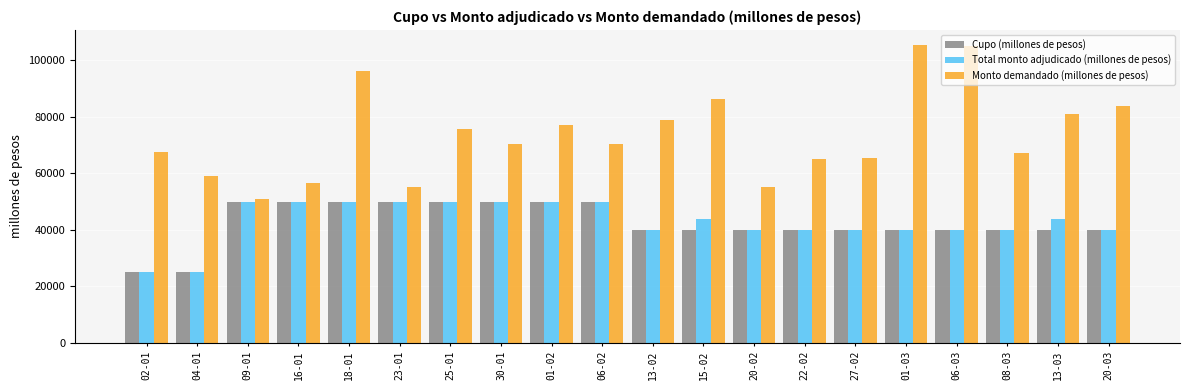

What is the total value across all series at 01-02?

177000